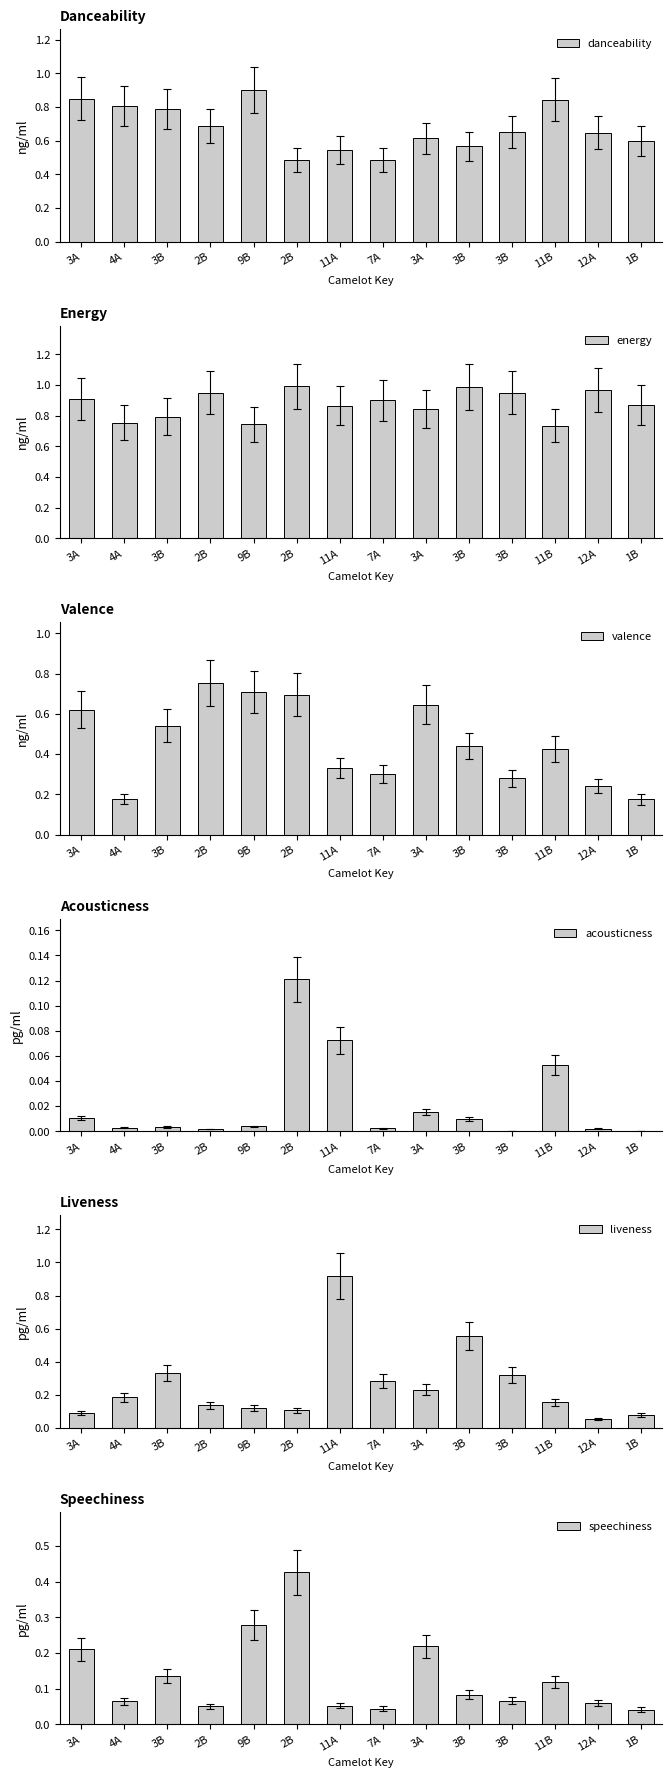

The danceability series shows 0.5 at 7A. True or false?

True